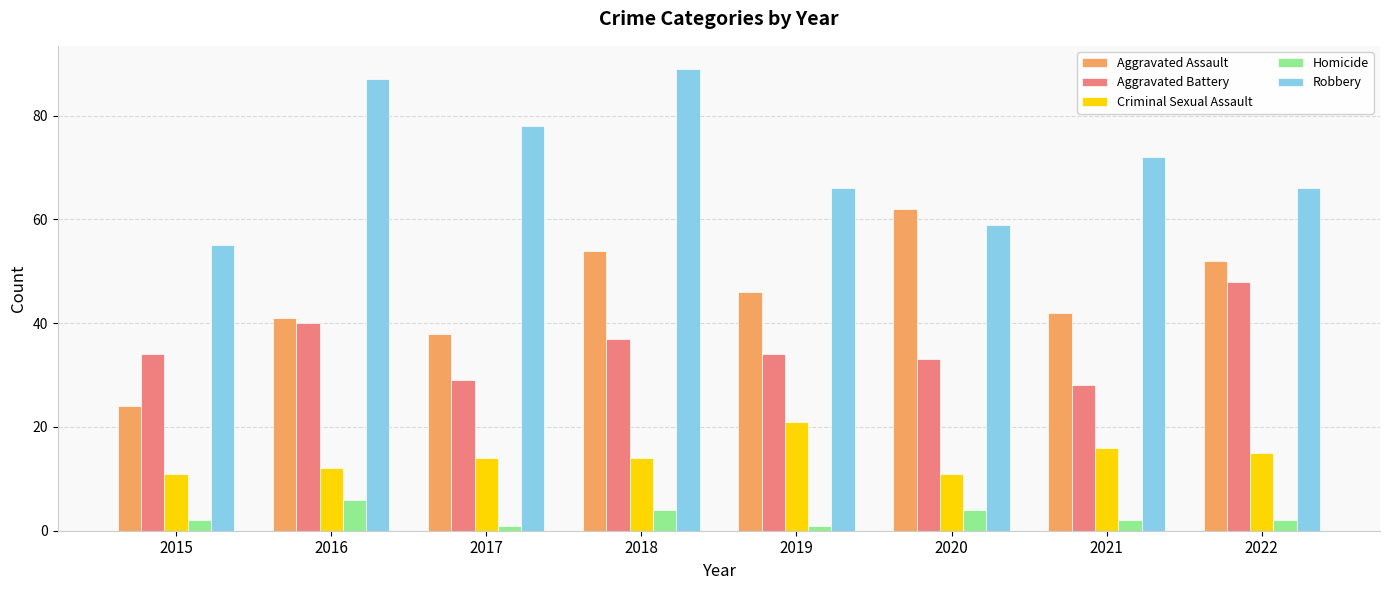

What is the difference between the highest and lowest values at 2016?

81